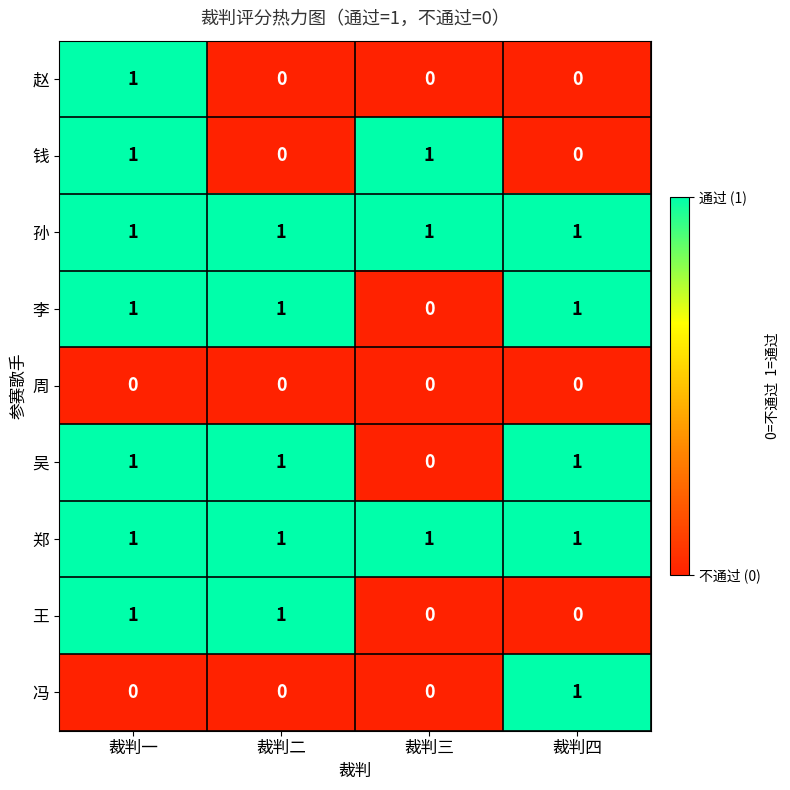

Is it true that 钱 equals -1 at 裁判四?

False